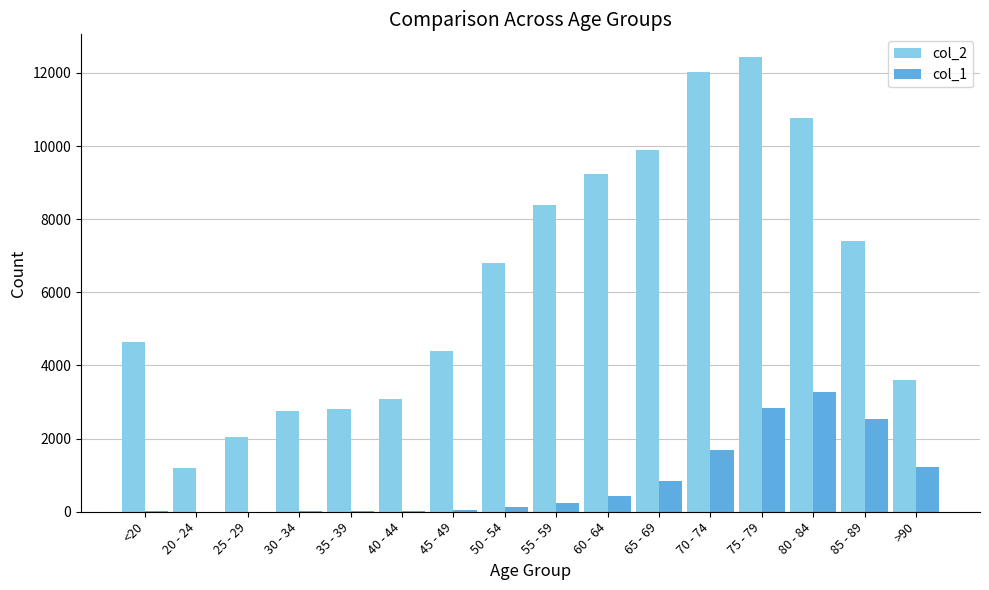

The value of col_2 at 25 - 29 is 2038. True or false?

True